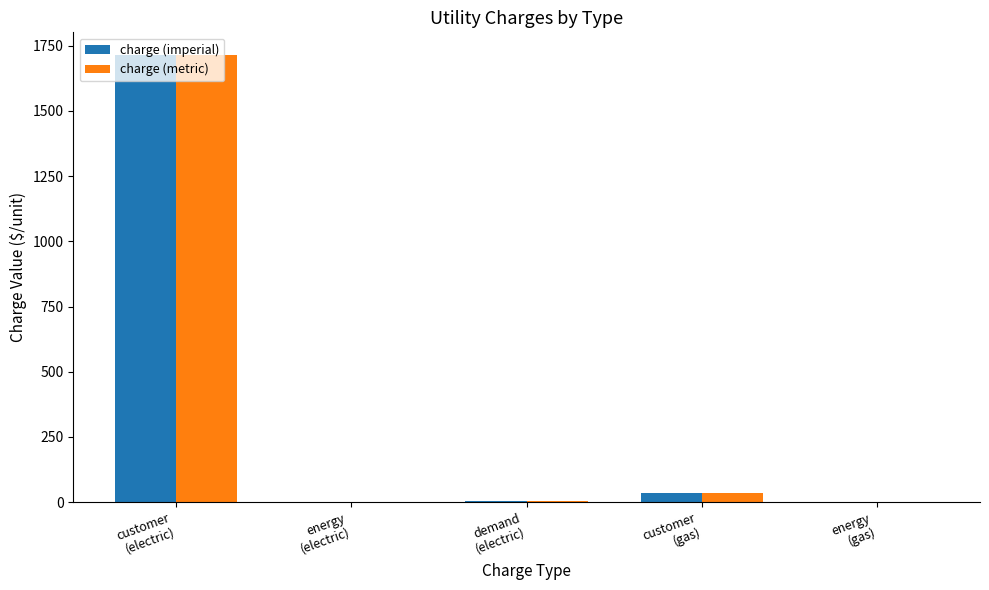

The value of charge (metric) at energy
(electric) is 0.0. True or false?

True